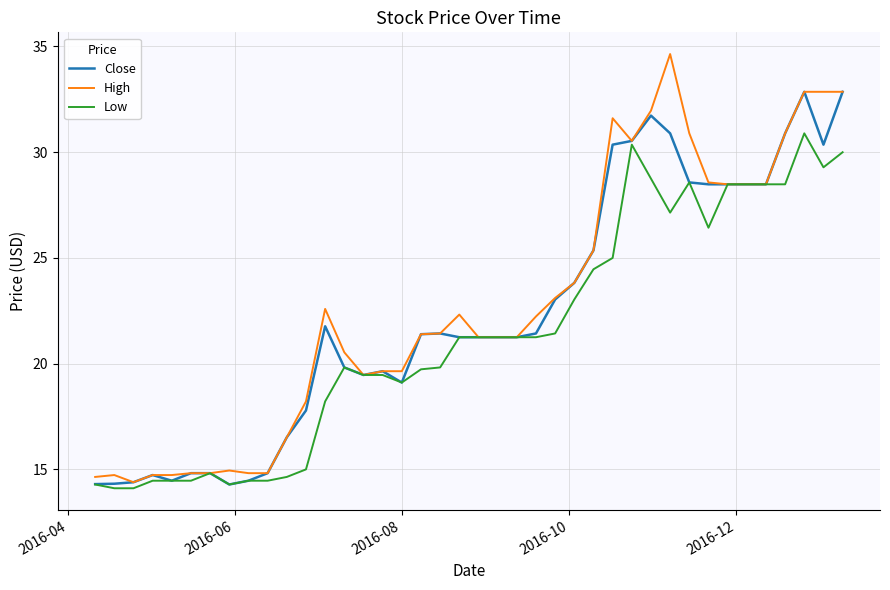

How many values in the Close series exceed 21?

24